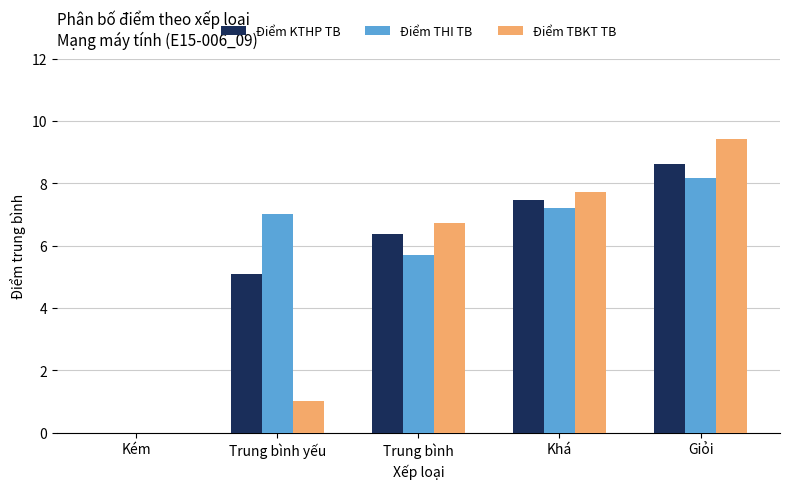

What is the sum of all Điểm KTHP TB values?

27.6